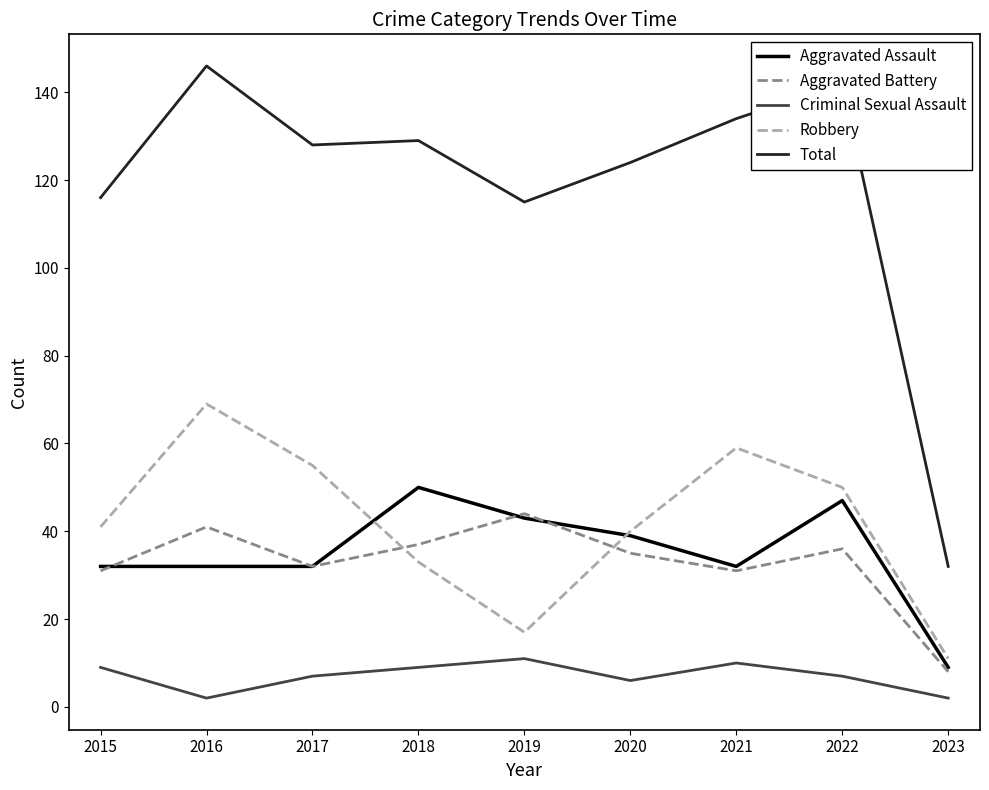

True or false: Aggravated Battery and Total cross at least once.

False